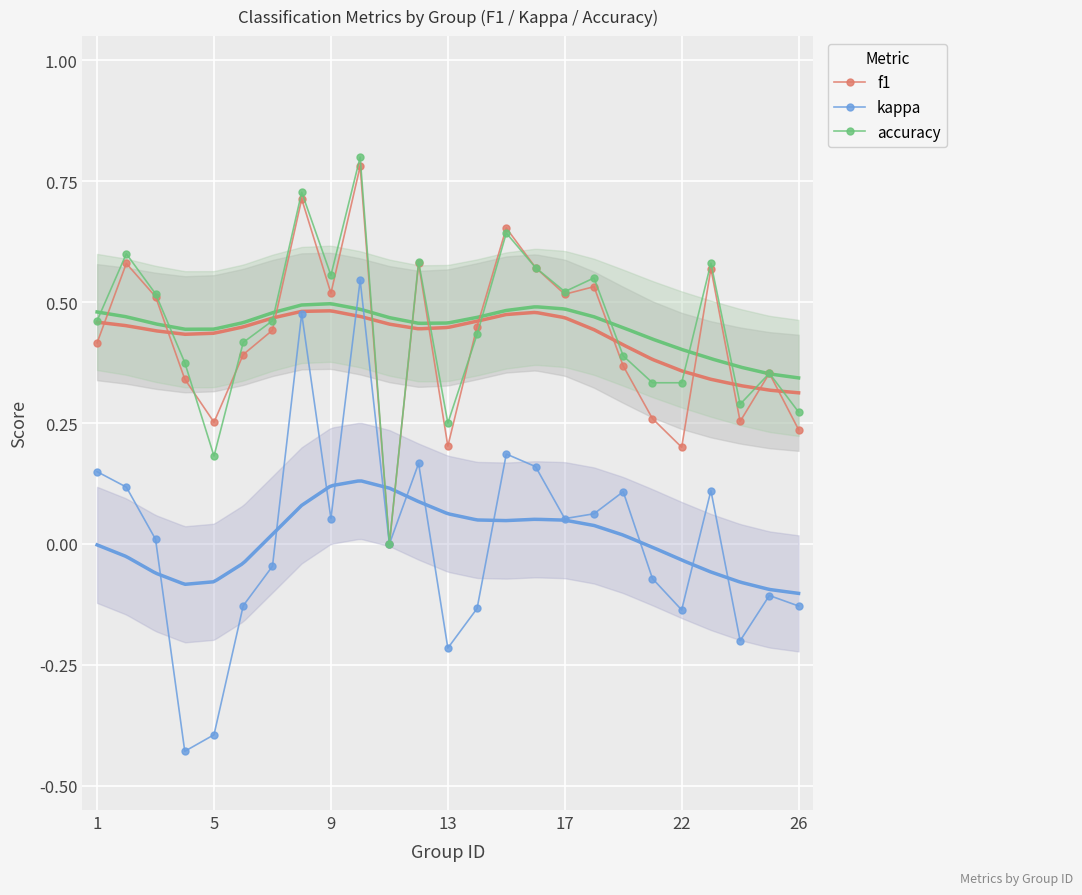

What are all the series names shown in the legend?

f1, kappa, accuracy